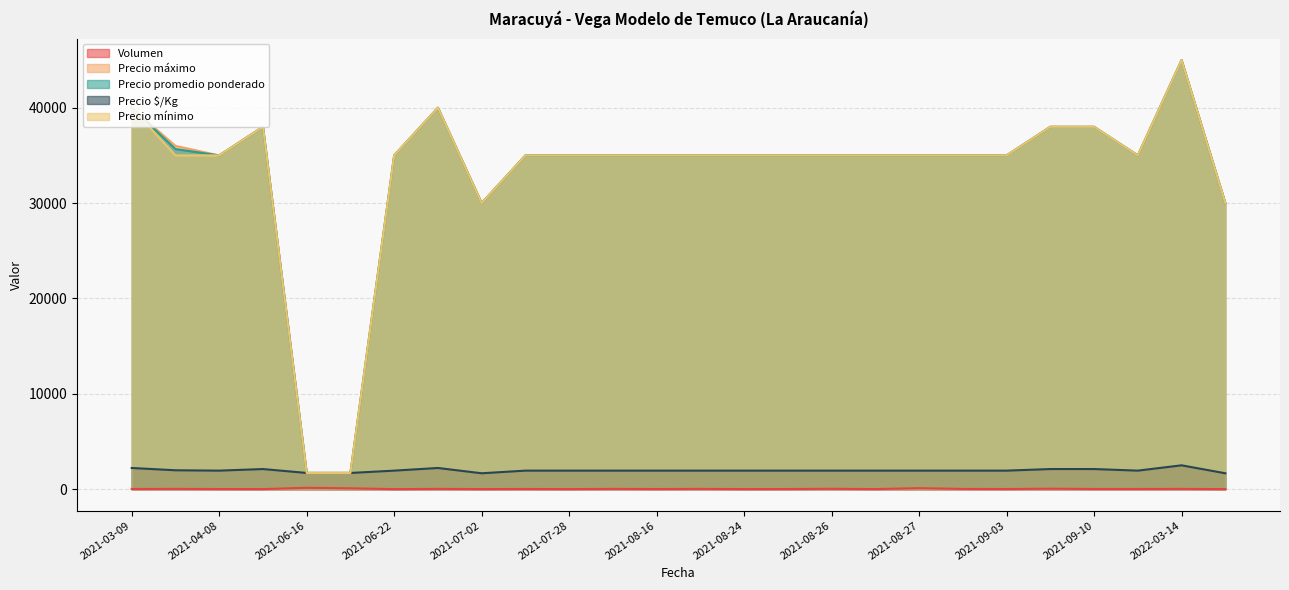

How many data points does each series have?

26